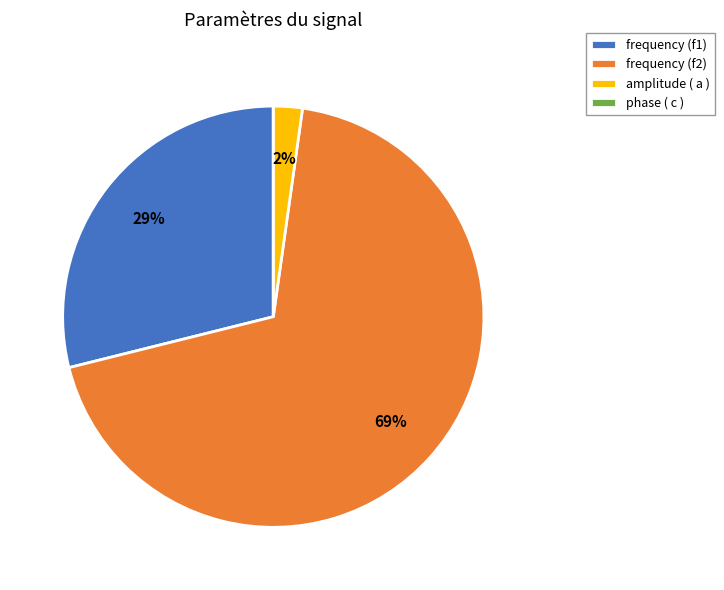

Do frequency (f2) and amplitude ( a ) together represent more than half of the pie?

Yes